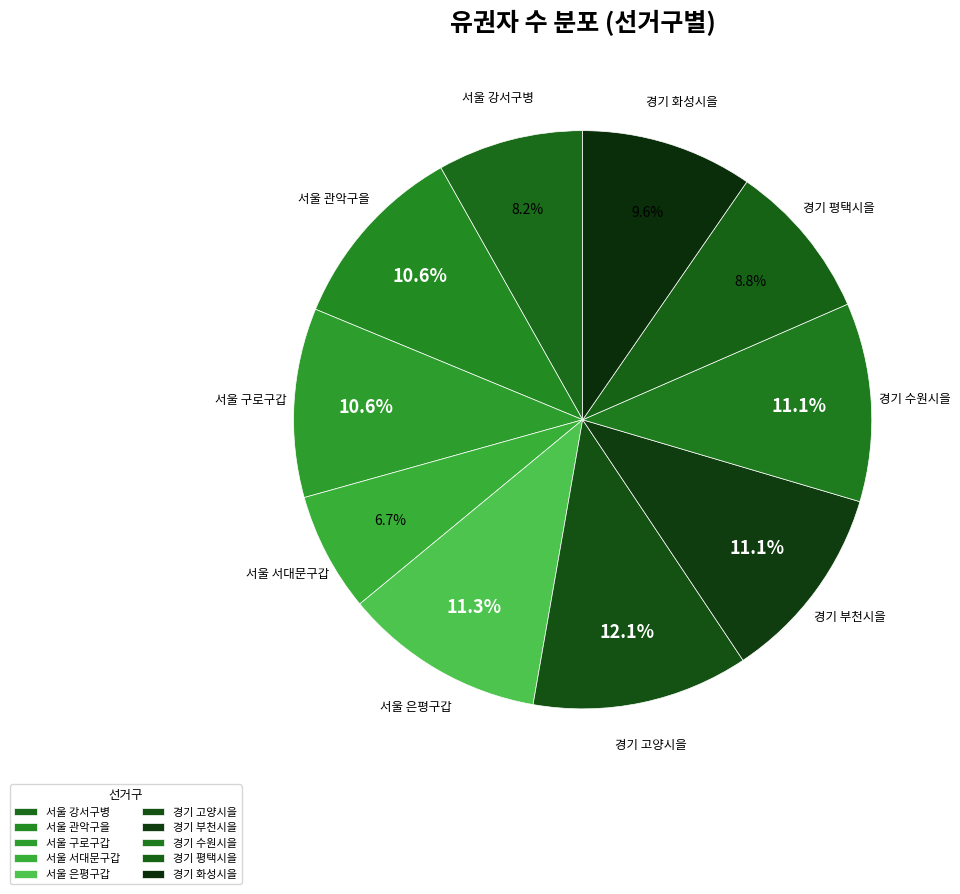

Count the number of slices in the pie.

10